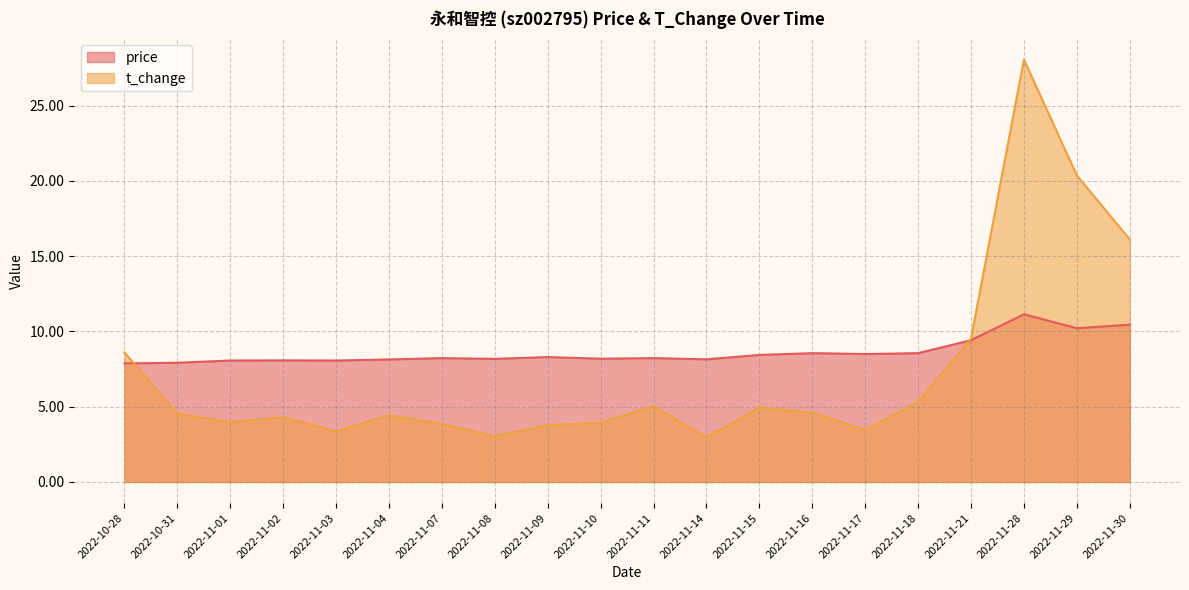

At which label is t_change closest to 15?

2022-11-30